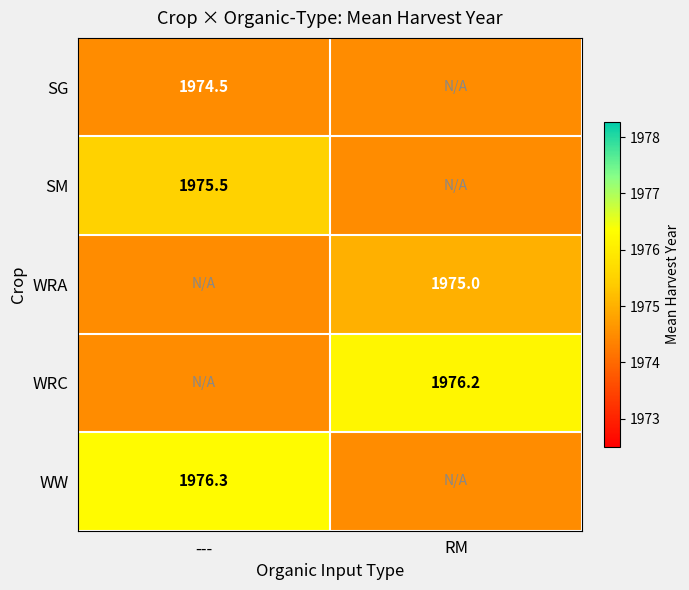

Is the value of SM at --- greater than the value of WRA at RM?

Yes